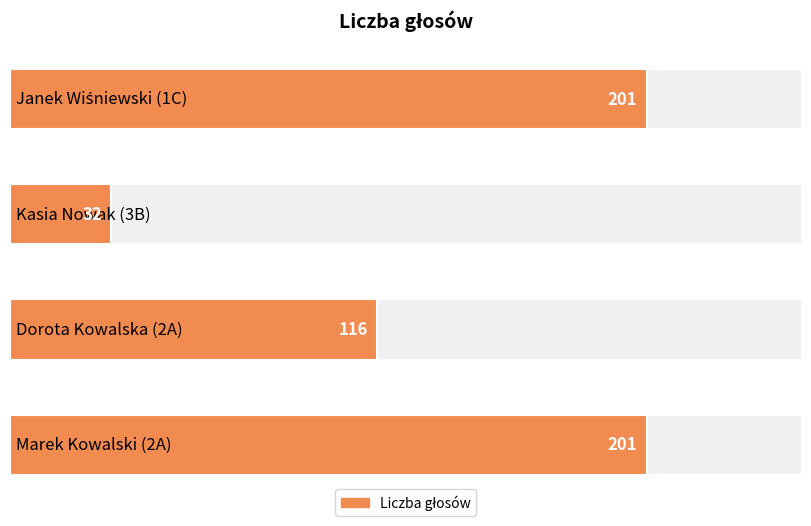

Count the values in the range 116 to 201.

3